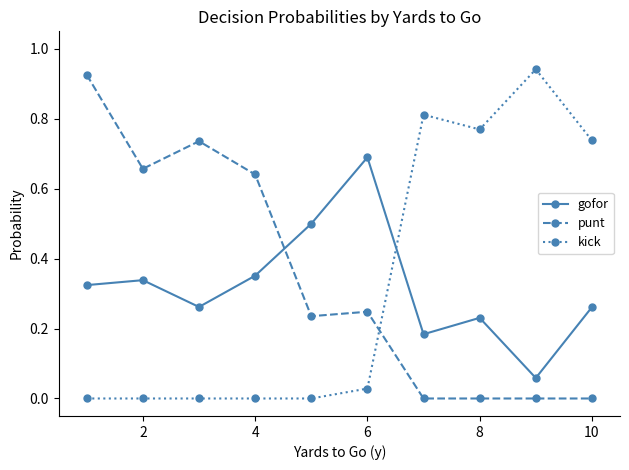

What is the sum of all punt values?

3.4